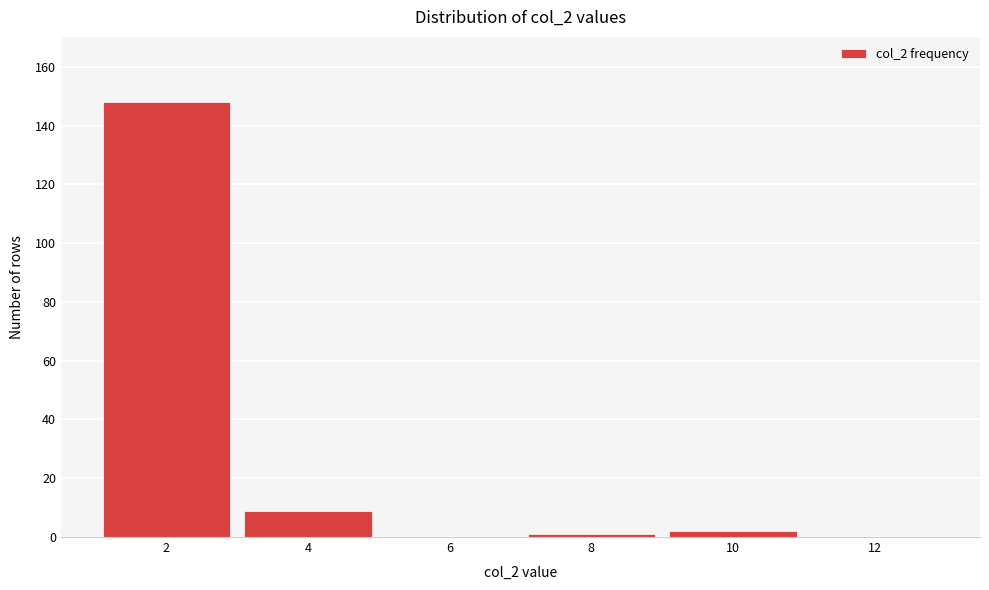

Reading left to right, transcribe this chart: for each bar, give the range it covers on the x-axis and its height. The values are not printed on the chart, so give them approximately, as read against the axis.

1 to 3: 148
3 to 5: 10
5 to 7: 0
7 to 9: under 2
9 to 11: 2
11 to 13: 0